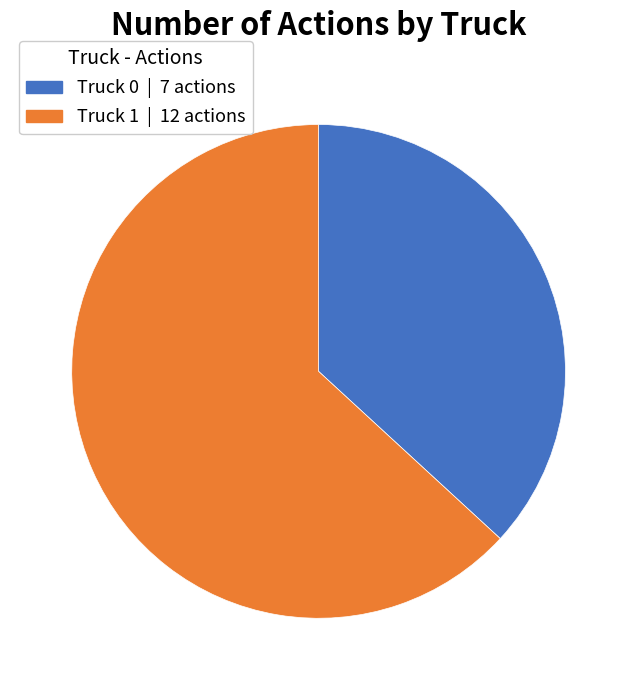

Approximately how many times larger is the value at Truck 1 compared to Truck 0?

1.7